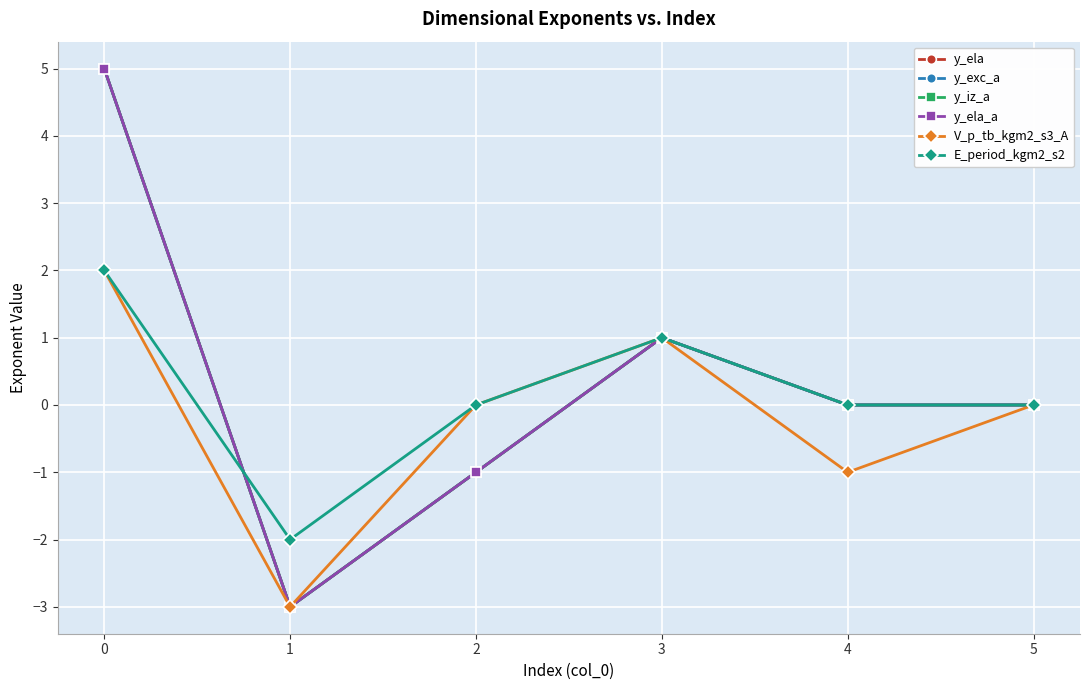

Does the chart have visible grid lines?

Yes